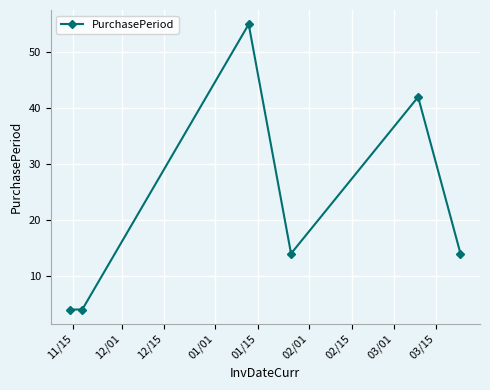

What is the difference between the maximum and minimum values?

51